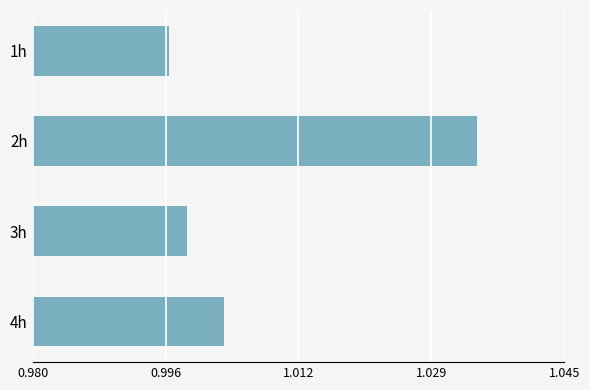

How many bars are there in total?

4